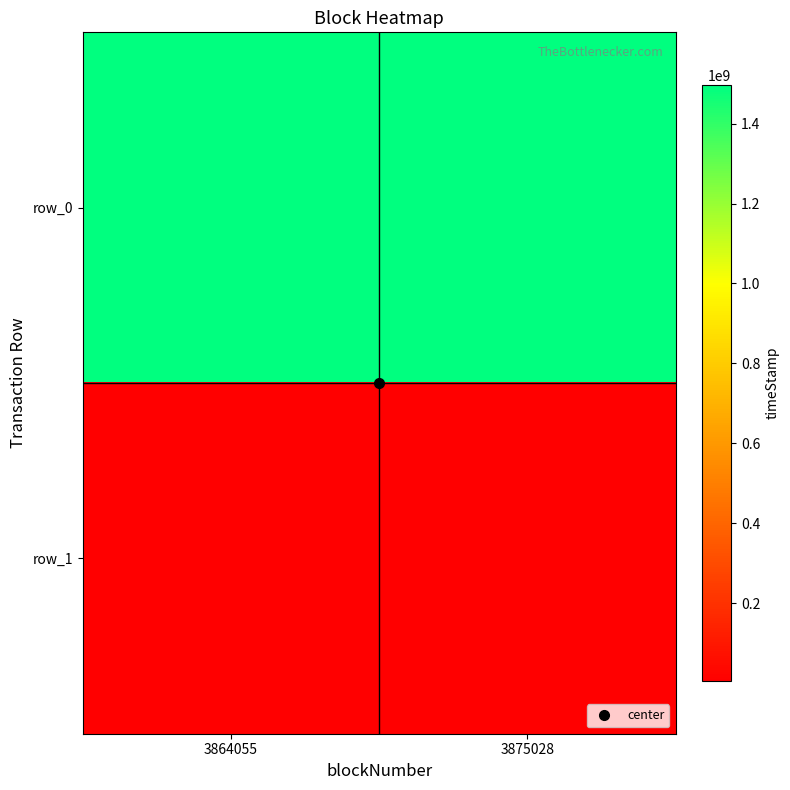

Which has a higher value, 3875028 or 3864055?

3875028